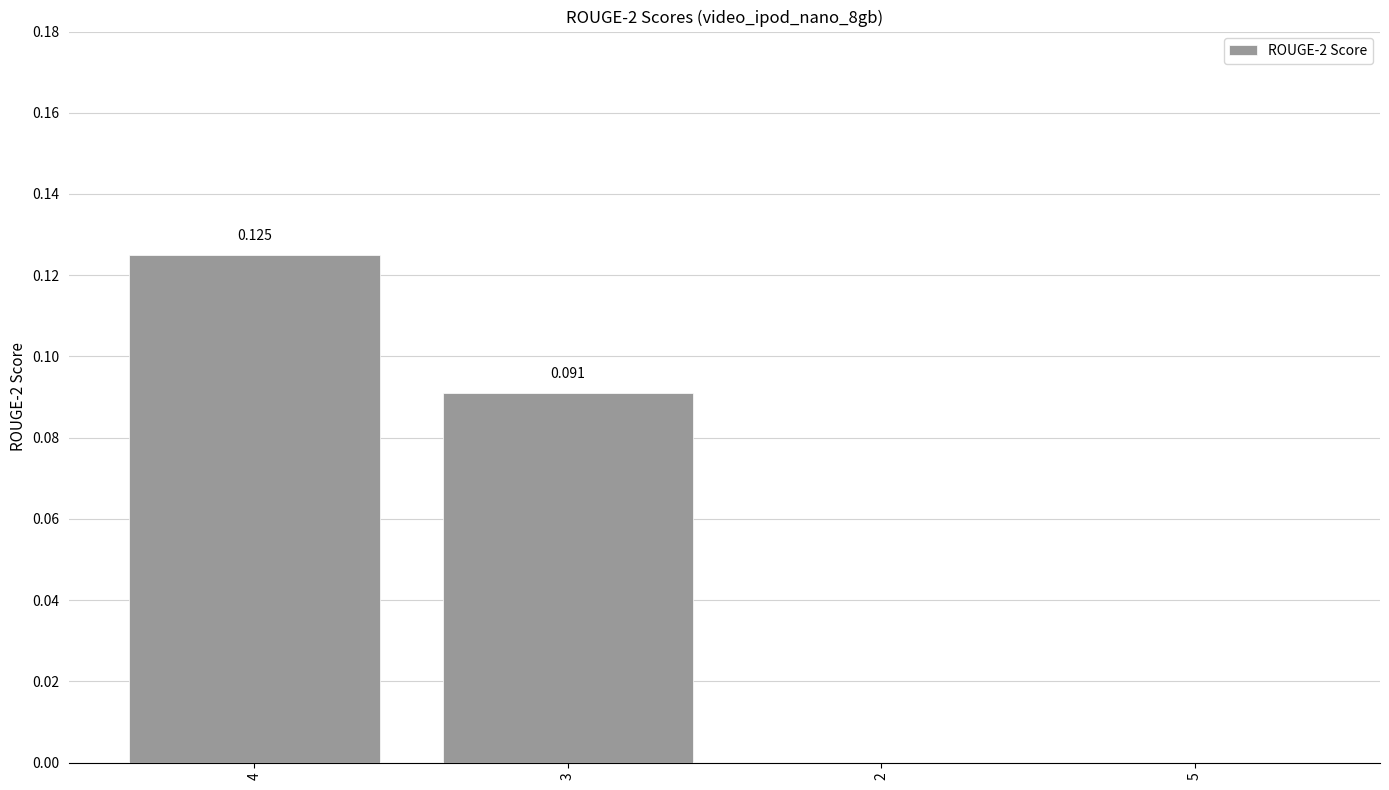

How many positive values are there?

2